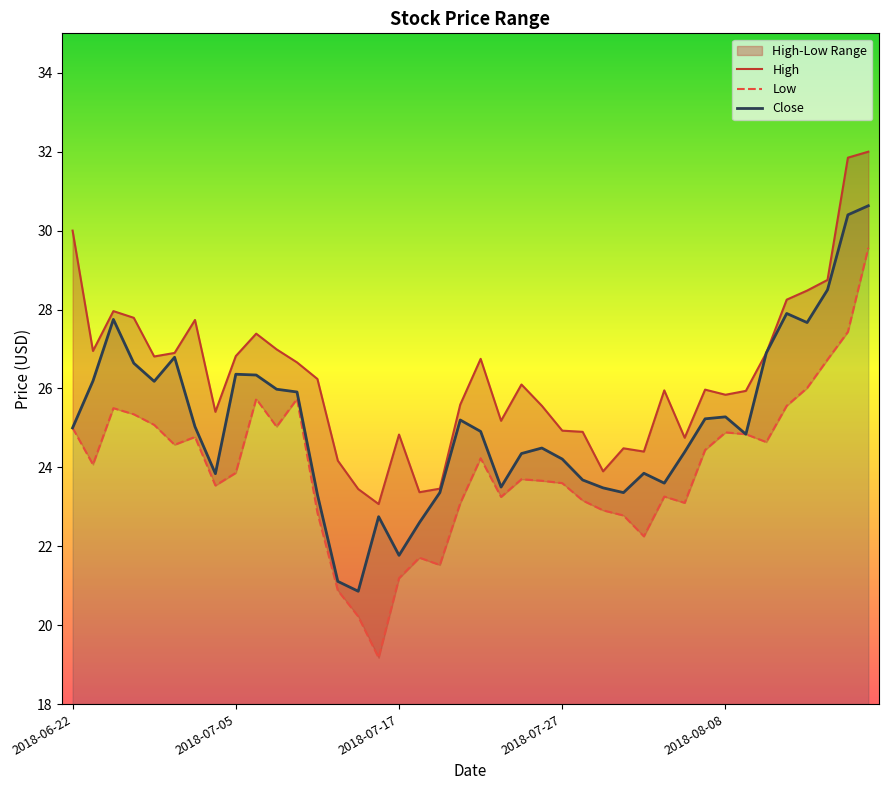

What is the total value across all series at 2018-07-27?

72.7